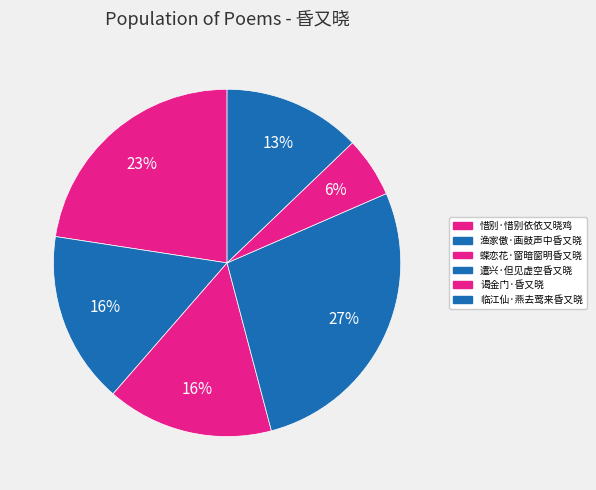

To the nearest percent, what is the difference between the largest and smallest slice percentages?

22%